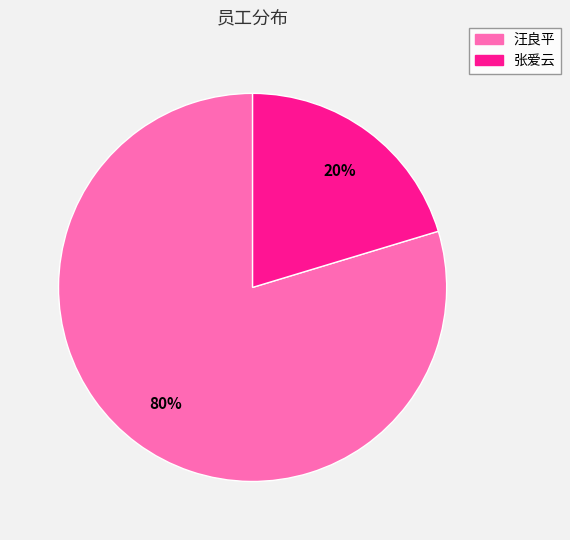

To the nearest percent, what percentage of the pie is 汪良平?

80%